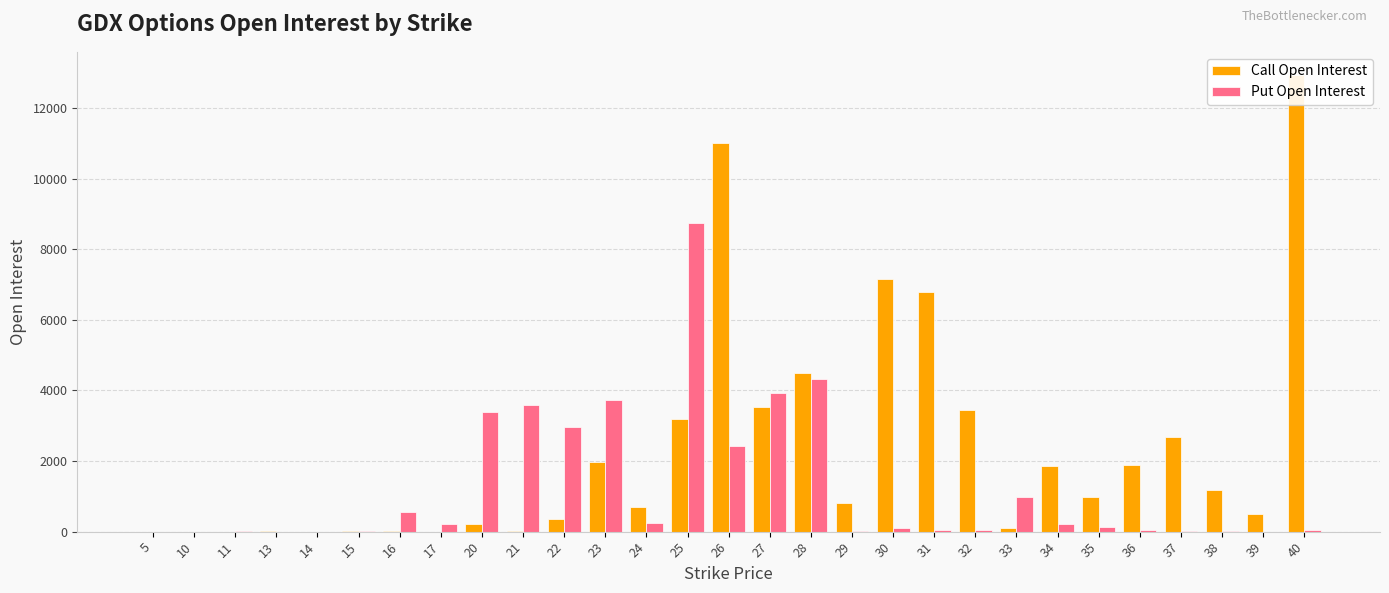

What are all the series names shown in the legend?

Call Open Interest, Put Open Interest